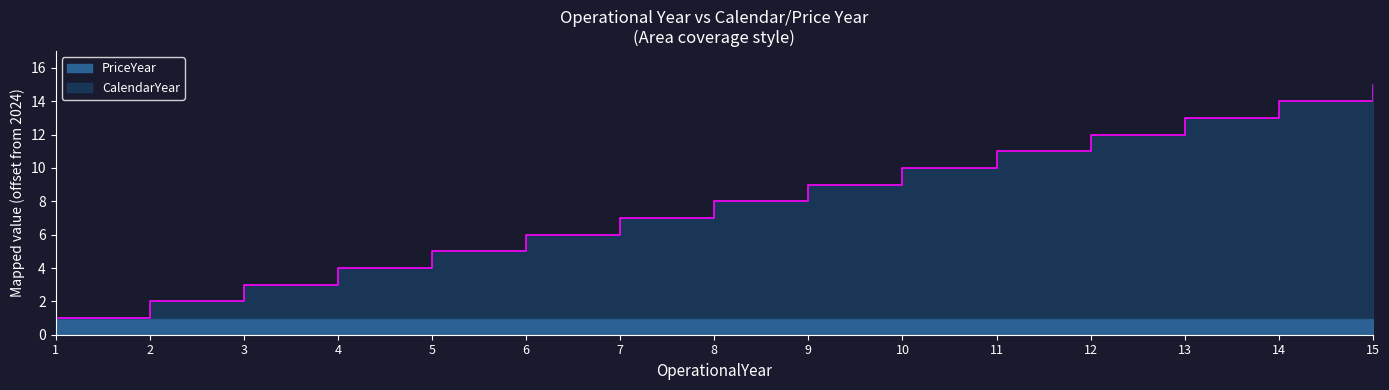

Reading left to right, extract all data points from this chart.

1	2	3	4	5	6	7	8	9	10	11	12	13	14	15